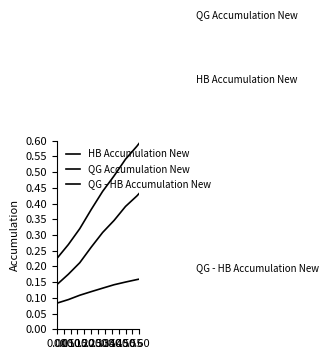

How many QG - HB Accumulation New values are between 0 and 1?

13